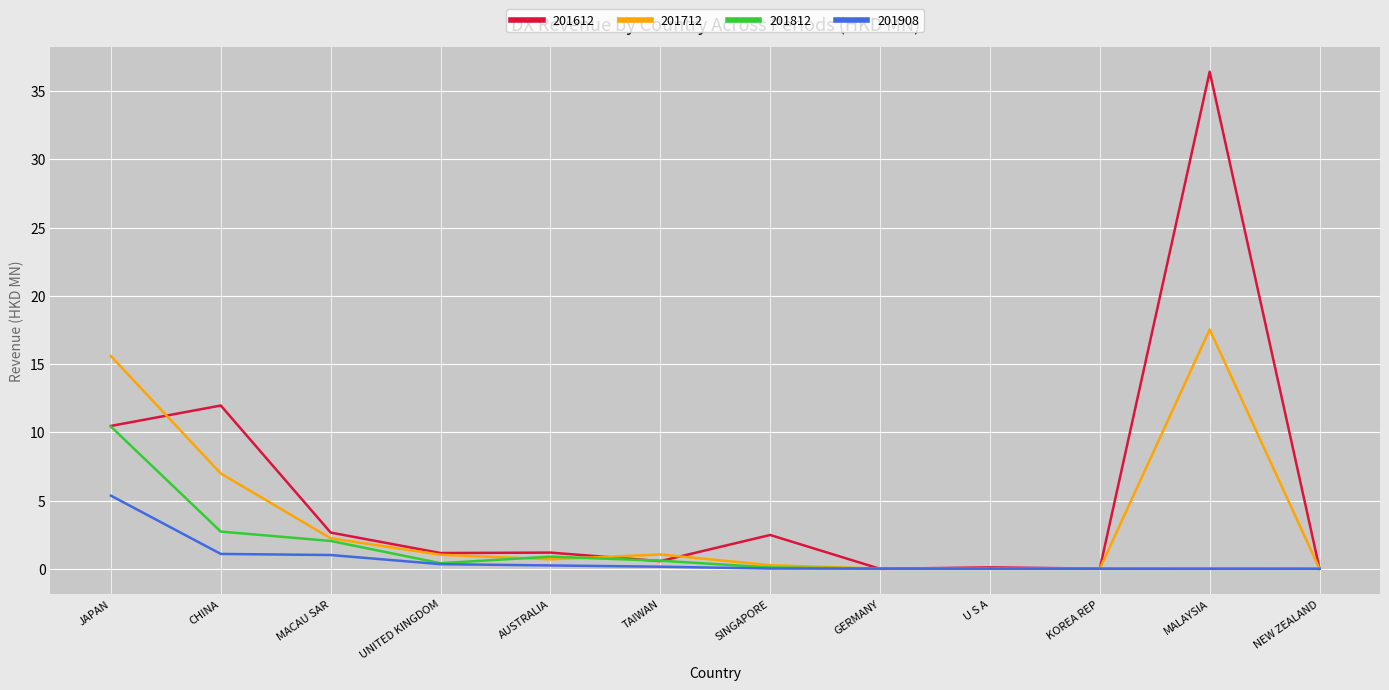

At which category does the chart reach its peak across all series?

MALAYSIA